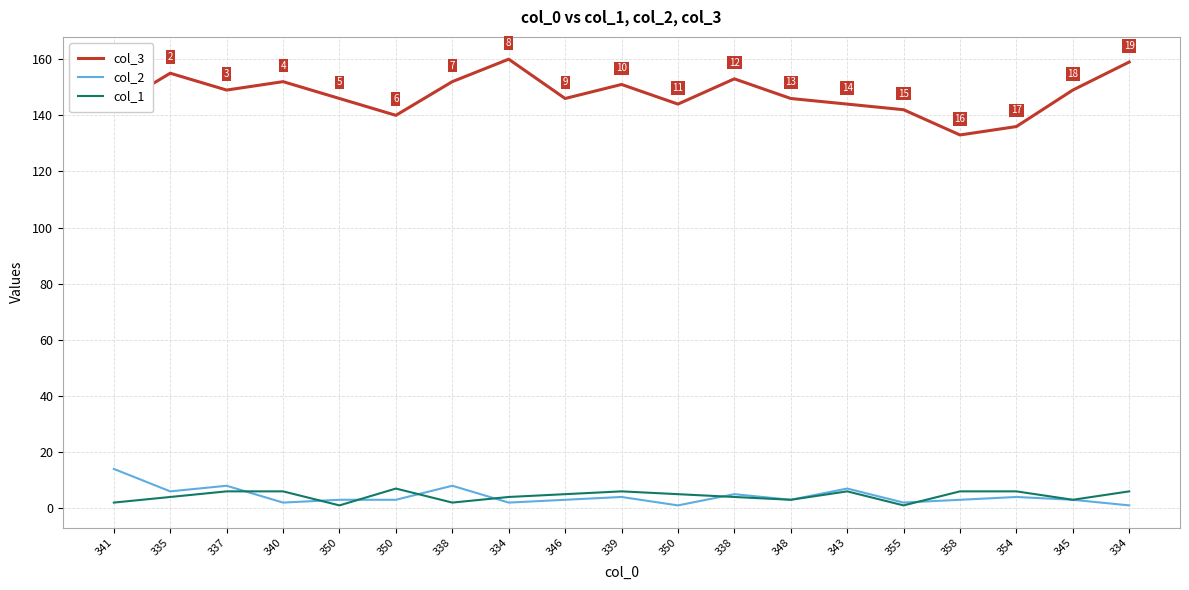

At which category is the sum across all series the highest?

334